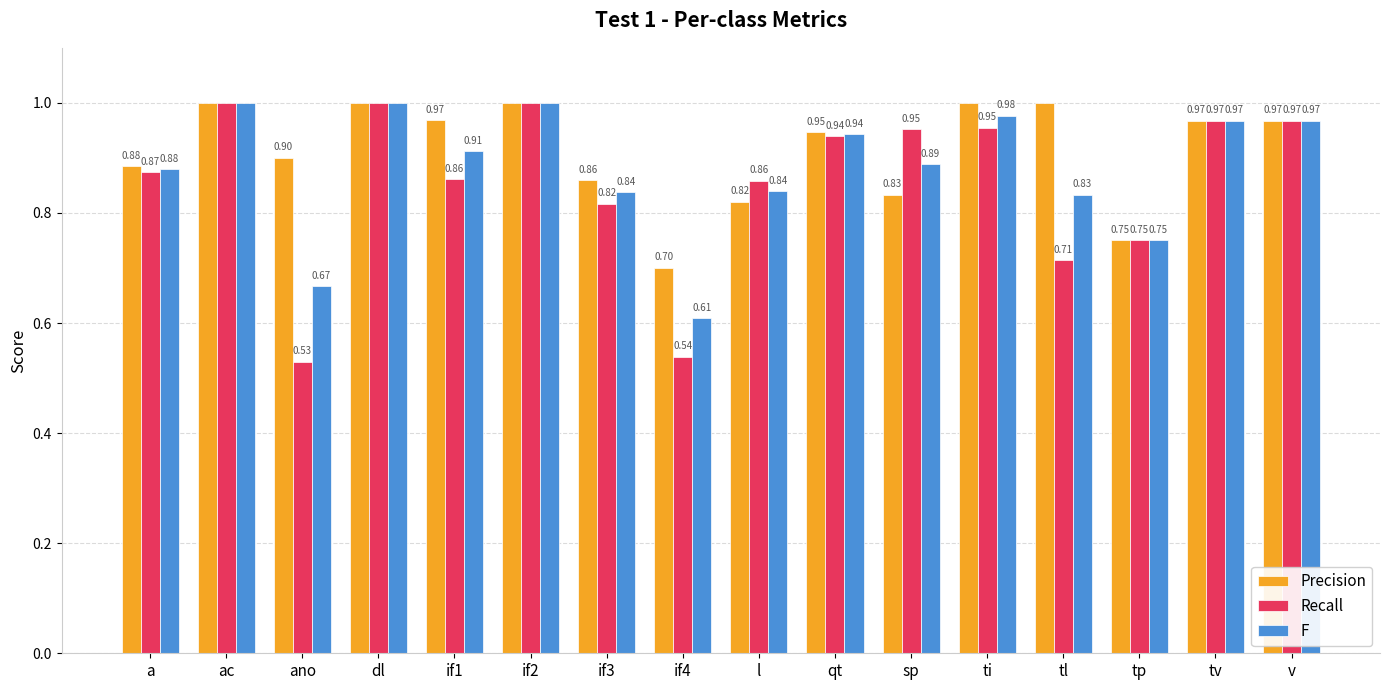

Where is Recall nearest to the value 0?

ano